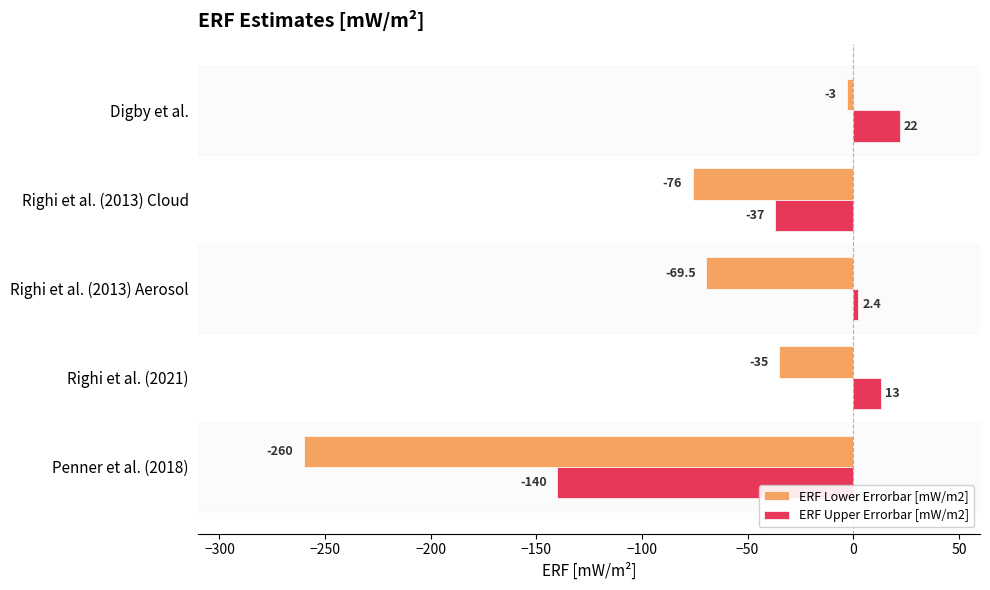

Rank the series at Digby et al. from highest to lowest value.

ERF Upper Errorbar [mW/m2], ERF Lower Errorbar [mW/m2]